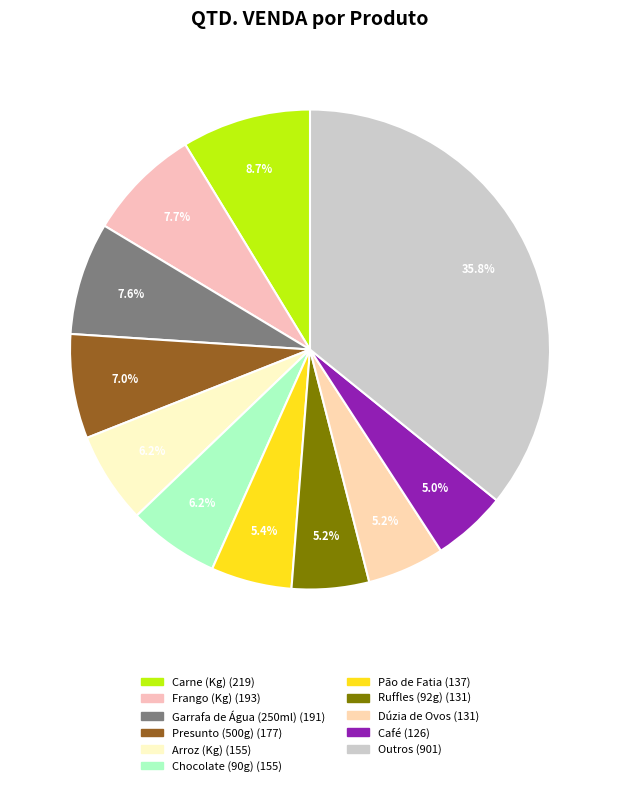

How many segments does this pie chart have?

11